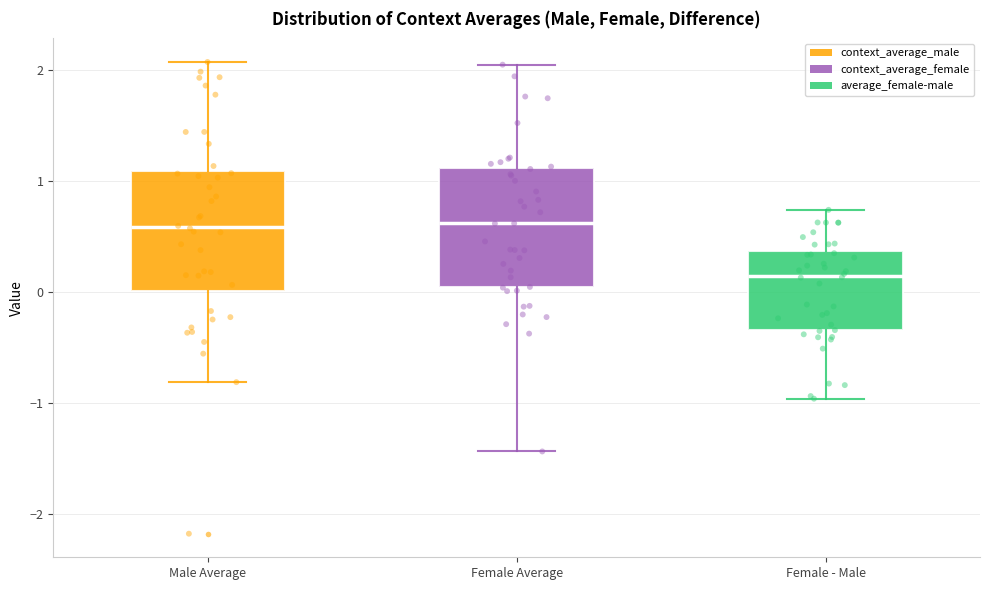

Where does the lower whisker of the box for Male Average end on the y-axis? The values are not printed on the chart, so give them approximately, as read against the axis.

-0.8